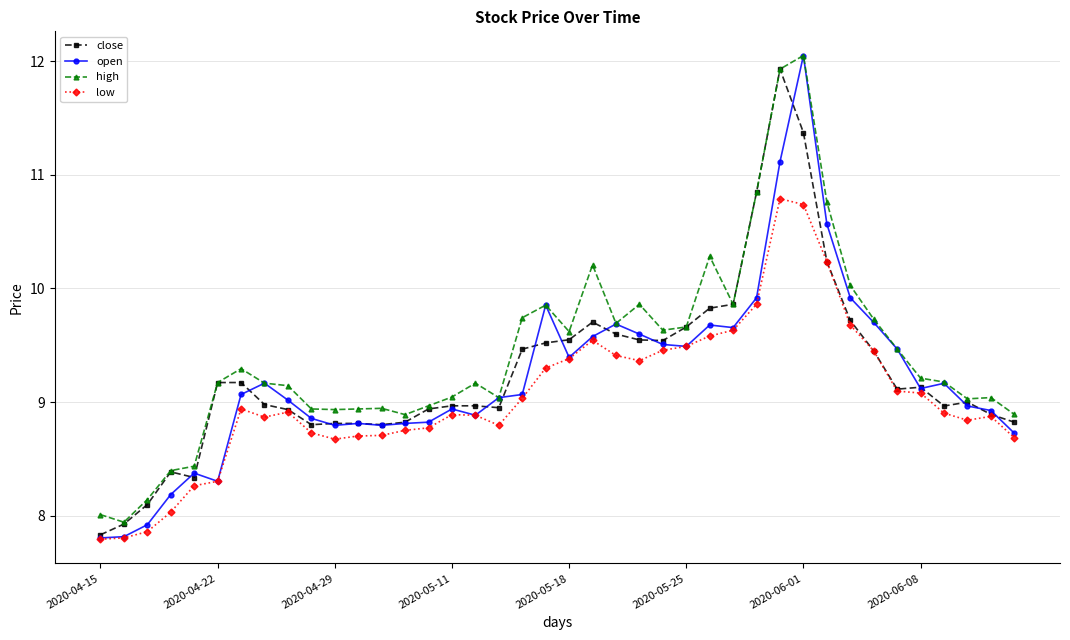

Is this an area chart (filled region under the line)?

No